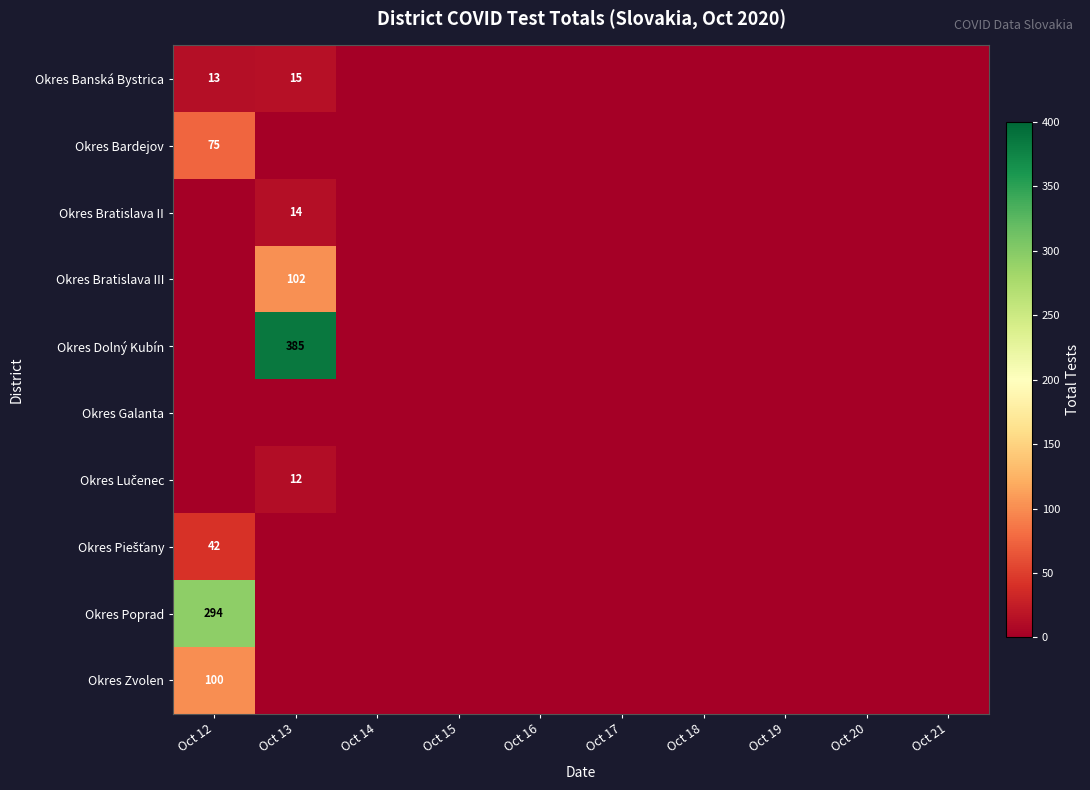

True or false: Okres Dolný Kubín has a value of 385 at Oct 13.

True